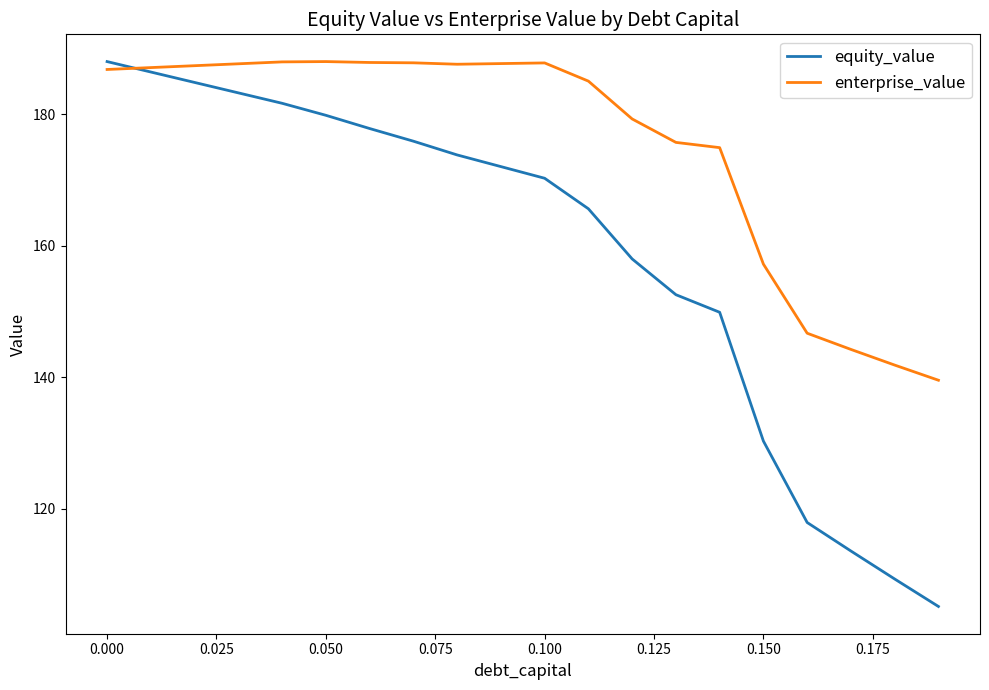

Rank the series by their average value, from highest to lowest.

enterprise_value, equity_value